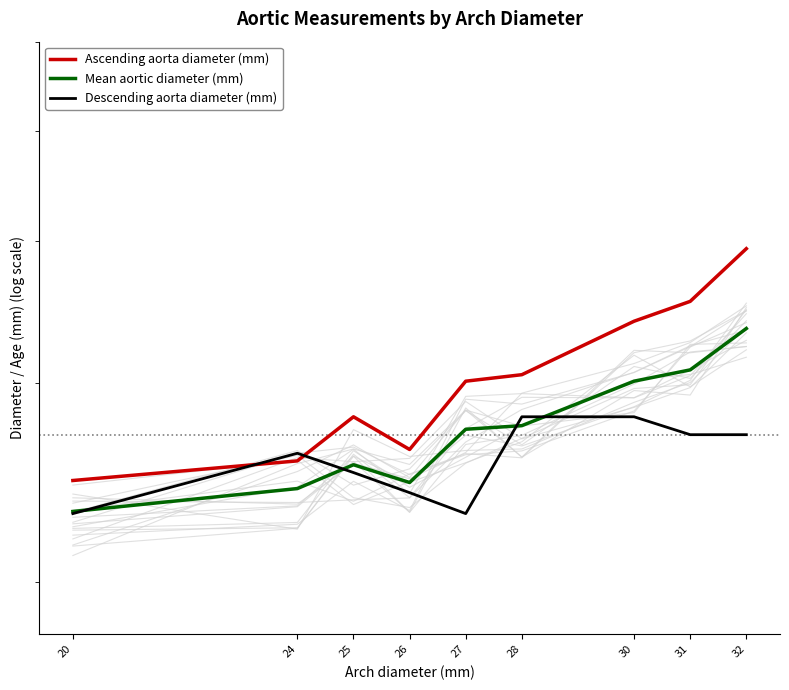

What is the average value of the Ascending aorta diameter (mm) series?

30.4